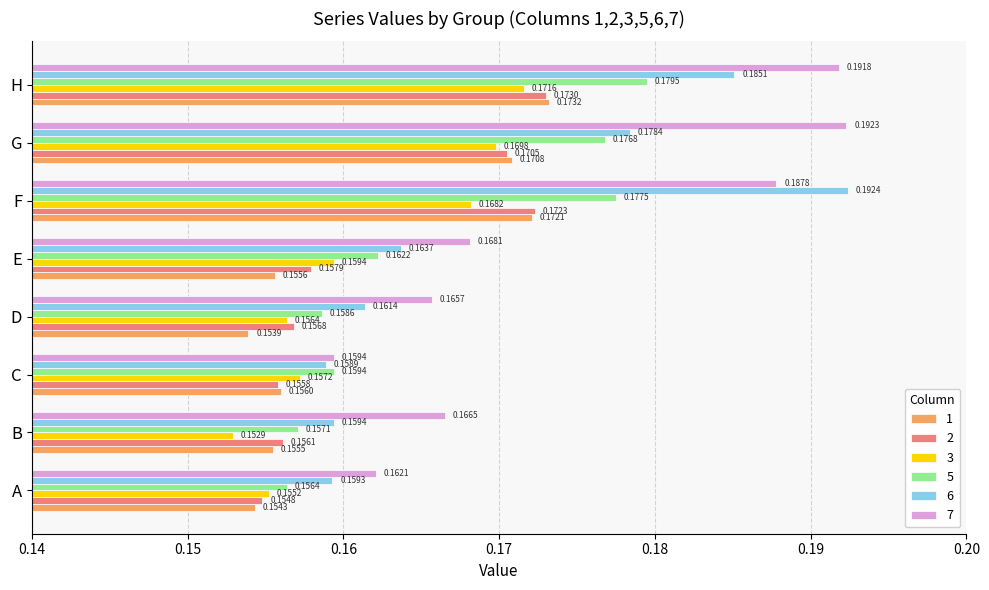

Between D and H, which series saw the biggest shift?

7